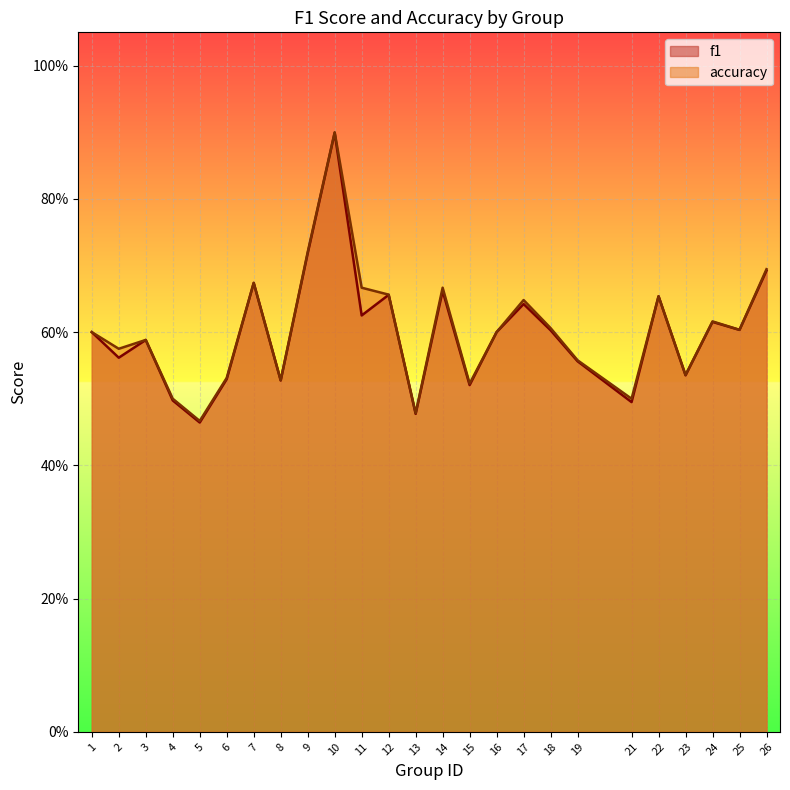

Which has a higher value, 10 or 11?

10